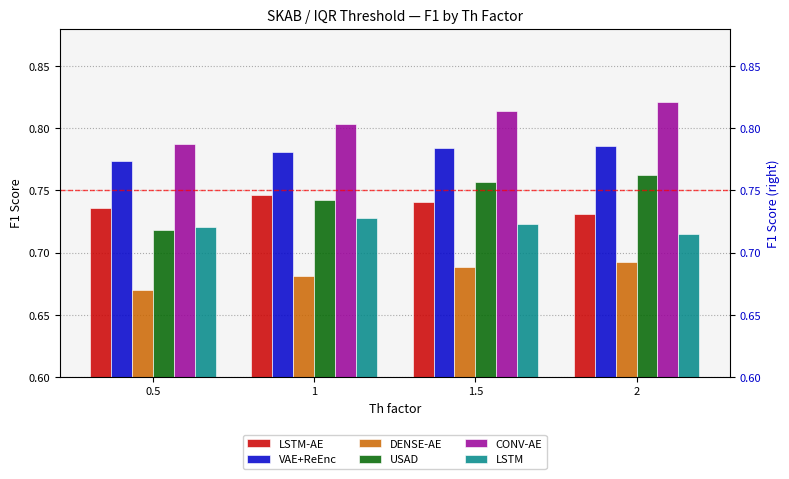

Reading left to right, extract all data points from this chart.

LSTM-AE: 0.7	0.7	0.7	0.7
VAE+ReEnc: 0.8	0.8	0.8	0.8
DENSE-AE: 0.7	0.7	0.7	0.7
USAD: 0.7	0.7	0.8	0.8
CONV-AE: 0.8	0.8	0.8	0.8
LSTM: 0.7	0.7	0.7	0.7